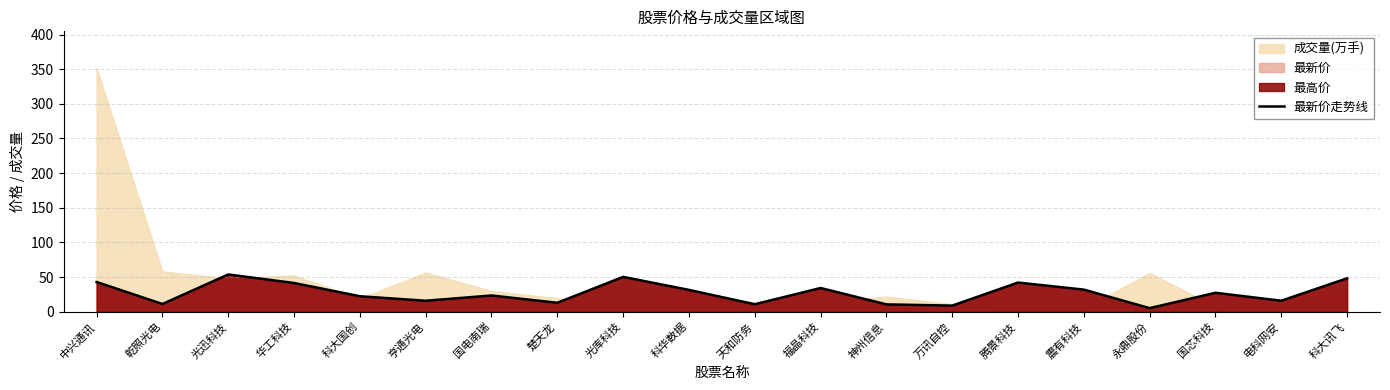

How many interior local valleys (lower than both neighbors) does the data have?

7